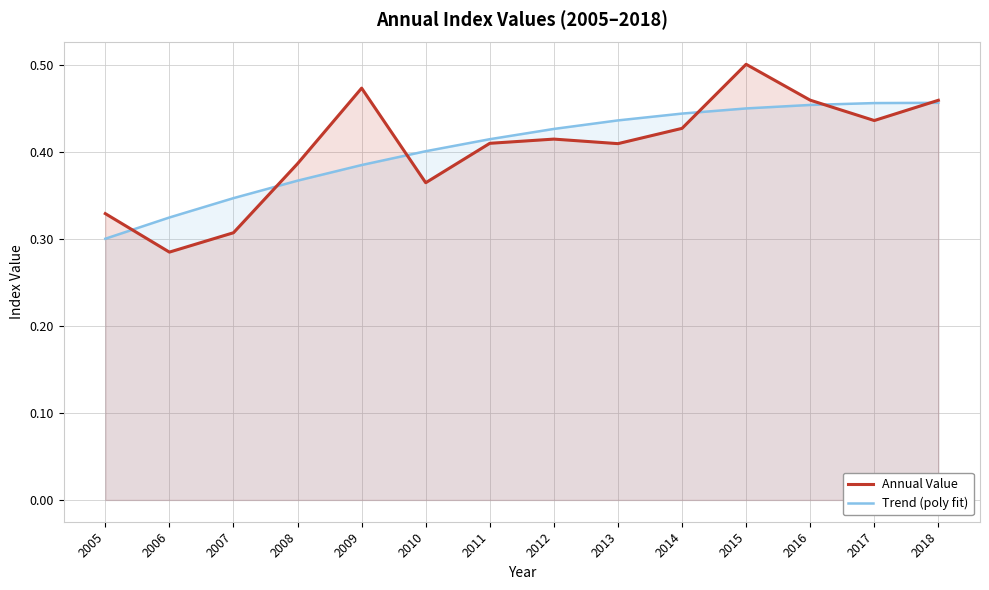

Rank the series by their maximum value, from highest to lowest.

Annual Value, Trend (poly fit)